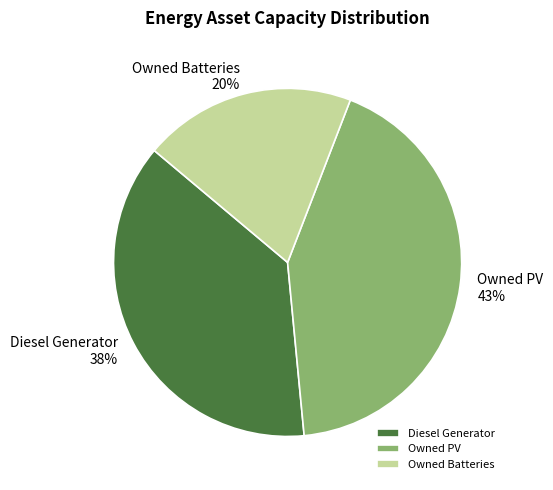

Approximately how many times larger is the value at Owned PV compared to Diesel Generator?

1.1